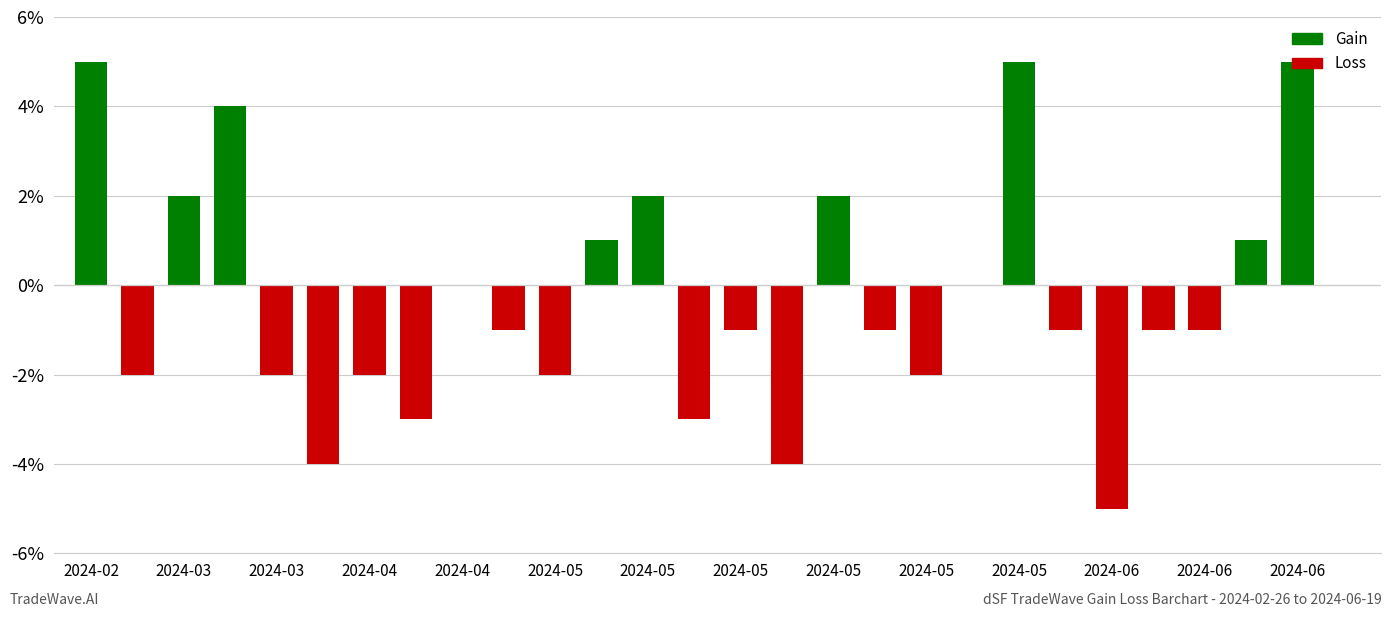

List the labels in order of value, smallest first.

2024-06-08, 2024-04-22, 2024-05-14, 2024-04-27, 2024-05-11, 2024-03-01, 2024-03-24, 2024-04-26, 2024-05-04, 2024-05-25, 2024-05-01, 2024-05-13, 2024-05-21, 2024-06-02, 2024-06-11, 2024-06-13, 2024-04-30, 2024-05-29, 2024-06-19, 2024-05-05, 2024-06-14, 2024-03-05, 2024-05-07, 2024-05-19, 2024-03-09, 2024-02-26, 2024-05-31, 2024-06-16